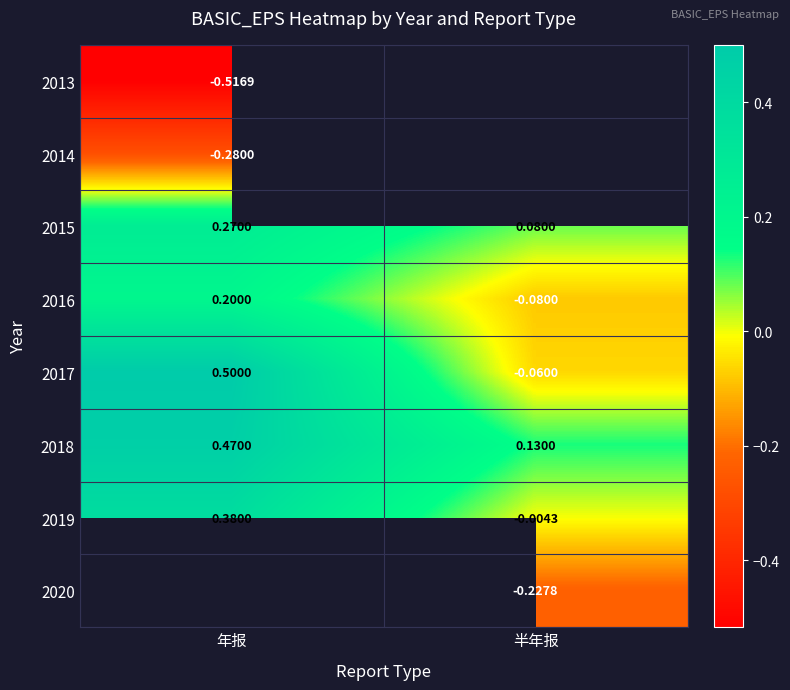

Where does the 2019 series first go above 0?

年报